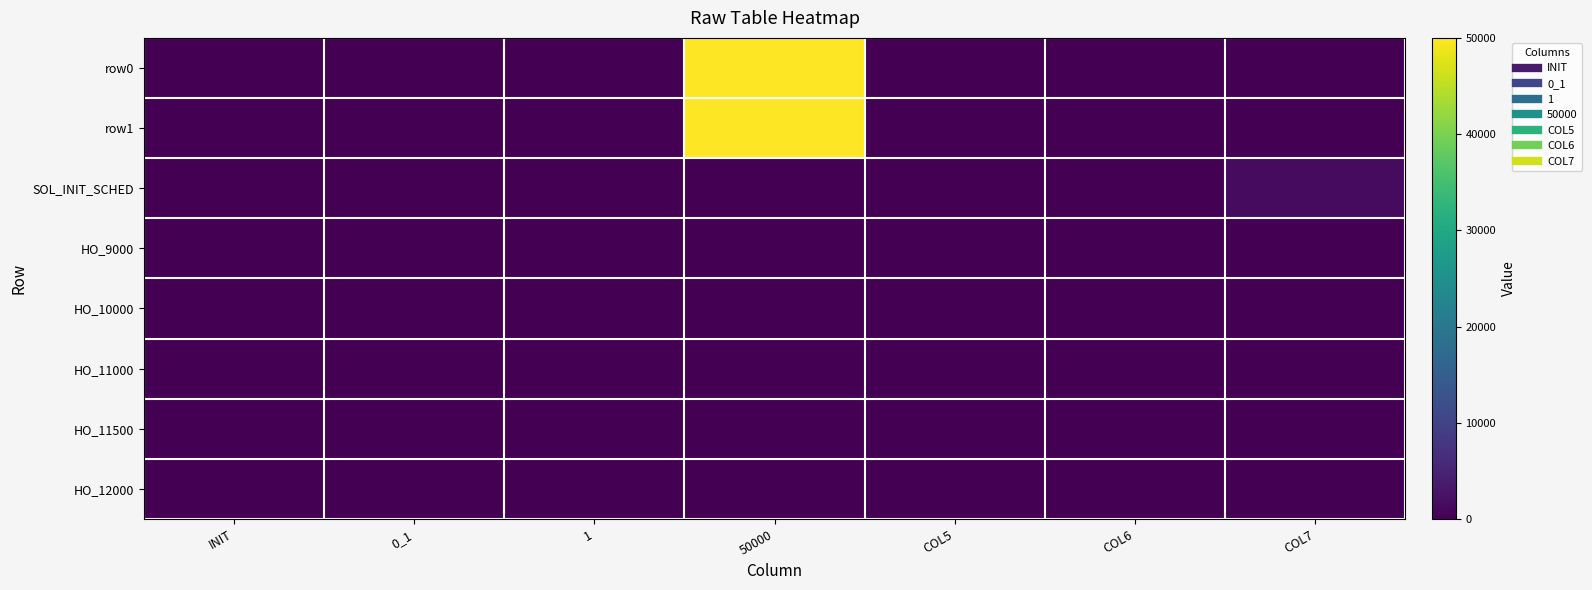

What is the difference between the highest and lowest values at COL5?

90